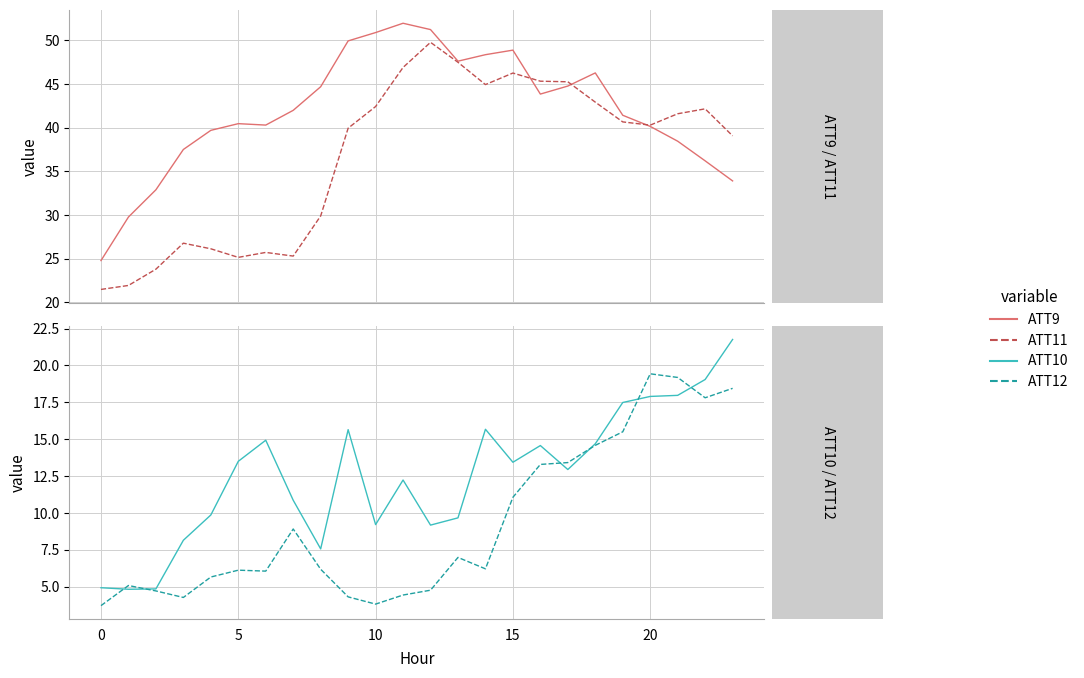

Reading left to right, what are all the values shown in this chart?

ATT9: 24.8	29.8	32.9	37.5	39.7	40.5	40.3	42.0	44.7	49.9	50.9	52.0	51.2	47.6	48.4	48.9	43.9	44.8	46.3	41.4	40.2	38.5	36.2	33.9
ATT11: 21.5	21.9	23.8	26.8	26.1	25.2	25.7	25.3	29.9	40.0	42.4	46.9	49.8	47.5	44.9	46.3	45.3	45.3	42.9	40.7	40.3	41.6	42.2	39.1
ATT10: 4.9	4.8	4.9	8.2	9.9	13.5	14.9	10.9	7.6	15.7	9.2	12.2	9.2	9.7	15.7	13.4	14.6	12.9	14.7	17.5	17.9	18.0	19.0	21.8
ATT12: 3.7	5.1	4.7	4.3	5.7	6.1	6.1	8.9	6.2	4.3	3.8	4.4	4.8	7.0	6.2	11.1	13.3	13.4	14.6	15.5	19.4	19.2	17.8	18.5